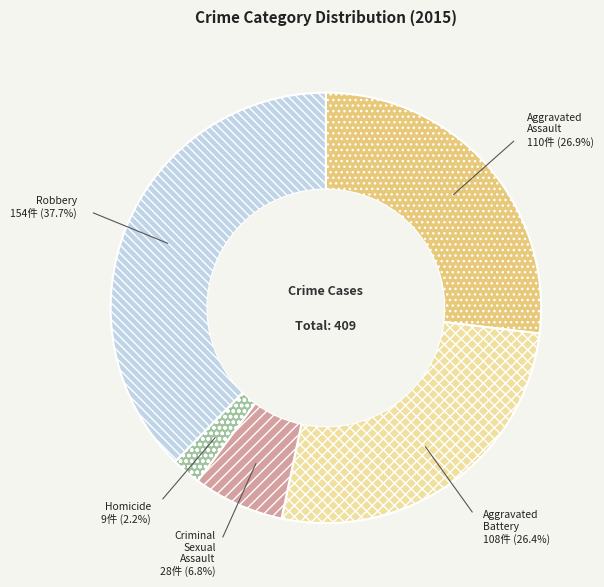

How many segments does this pie chart have?

5